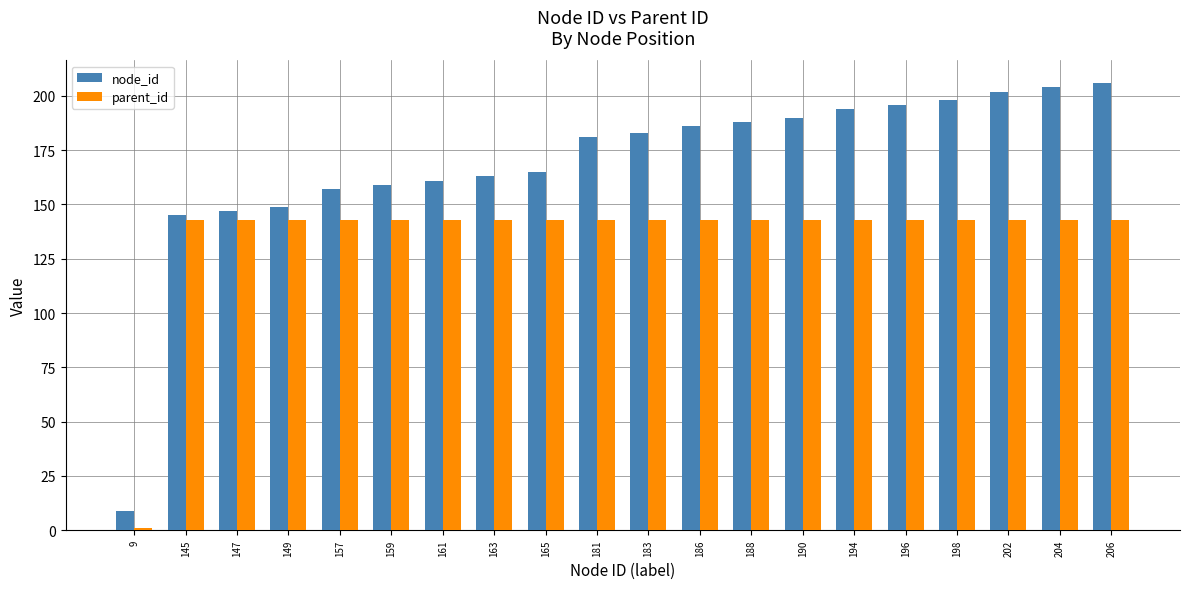

Does the chart contain any negative values?

No